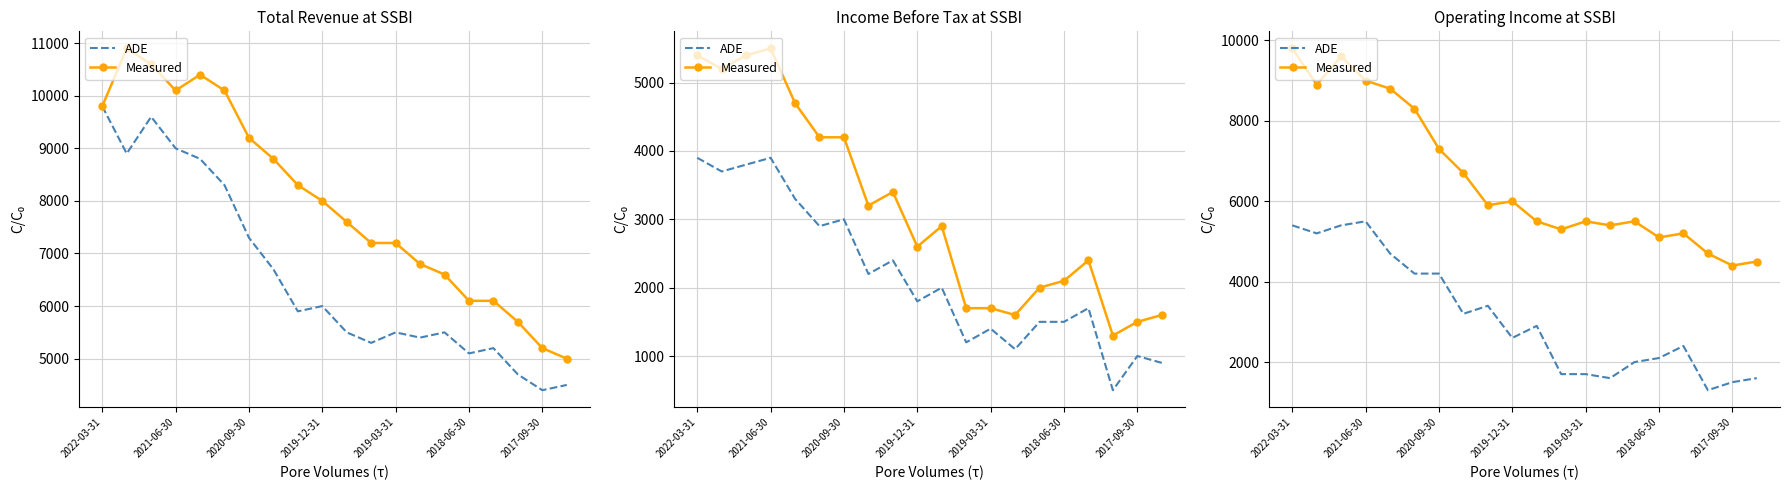

How many interior local peaks does the Measured series have?

5